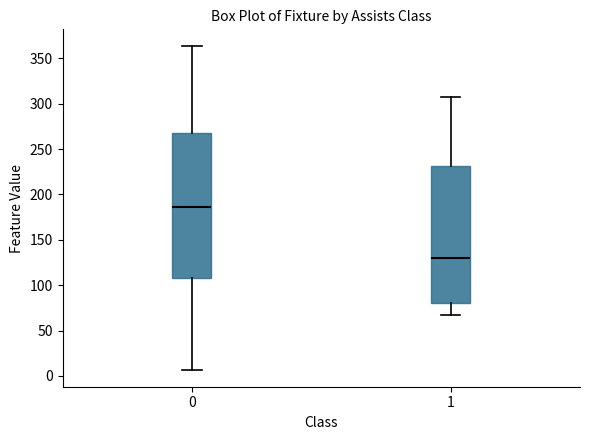

Reading left to right, transcribe this box plot: for each box, give where its median line is, the range the box spans, and where its two whiskers end, as read against the y-axis. The values are not printed on the chart, so give them approximately, as read against the axis.

0: median 185, box 110 to 270, whiskers 5 to 365
1: median 130, box 80 to 230, whiskers 65 to 305